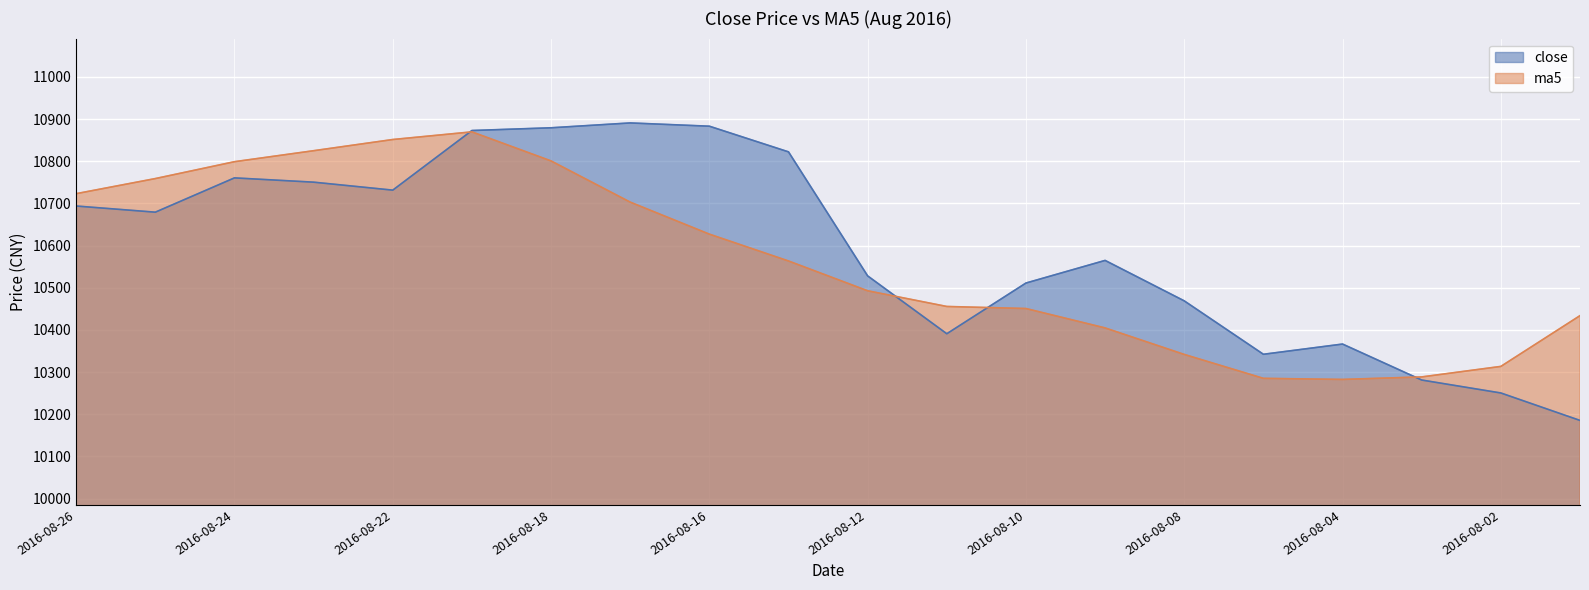

Between 2016-08-16 and 2016-08-02, which series saw the biggest shift?

close